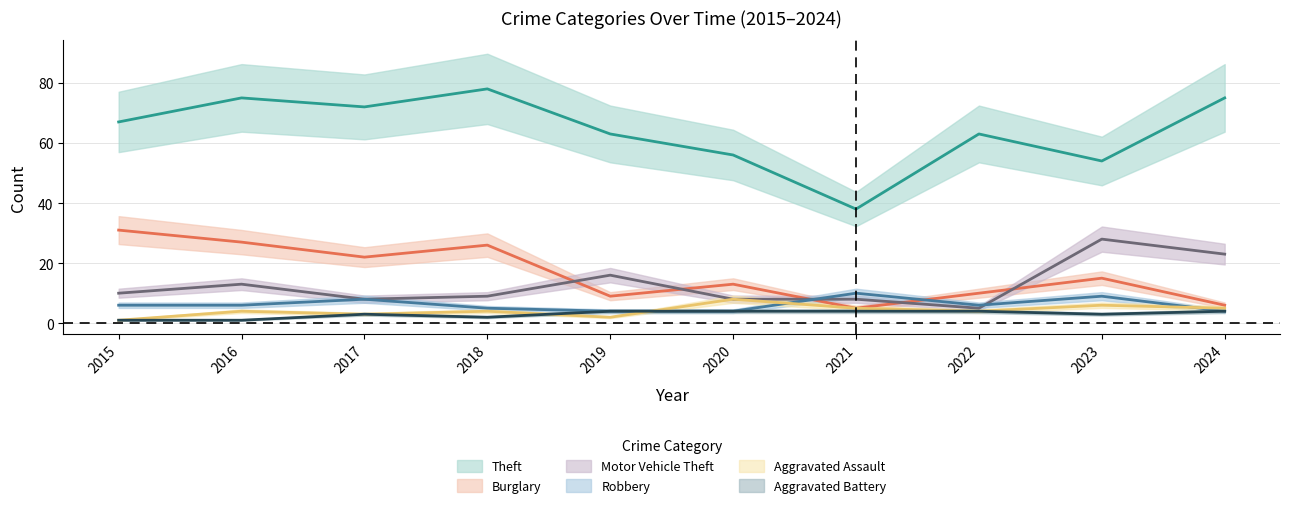

Reading right to left, what are all the values shown in this chart?

Theft: 75	54	63	38	56	63	78	72	75	67
Burglary: 6	15	10	5	13	9	26	22	27	31
Motor Vehicle Theft: 23	28	5	8	8	16	9	8	13	10
Robbery: 4	9	6	10	4	4	5	8	6	6
Aggravated Assault: 5	6	4	5	8	2	4	3	4	1
Aggravated Battery: 4	3	4	4	4	4	2	3	1	1